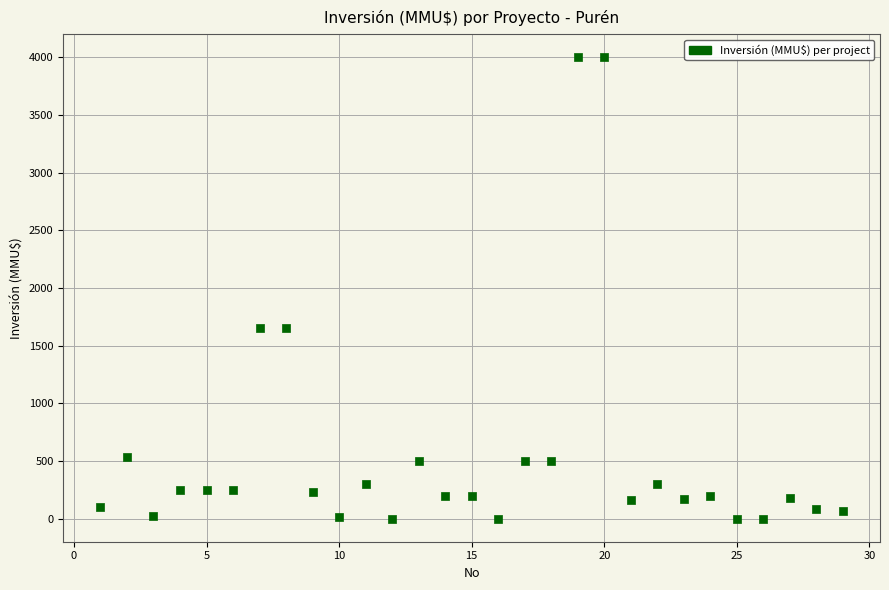

What is the range of Y values (max minus min)?

4000